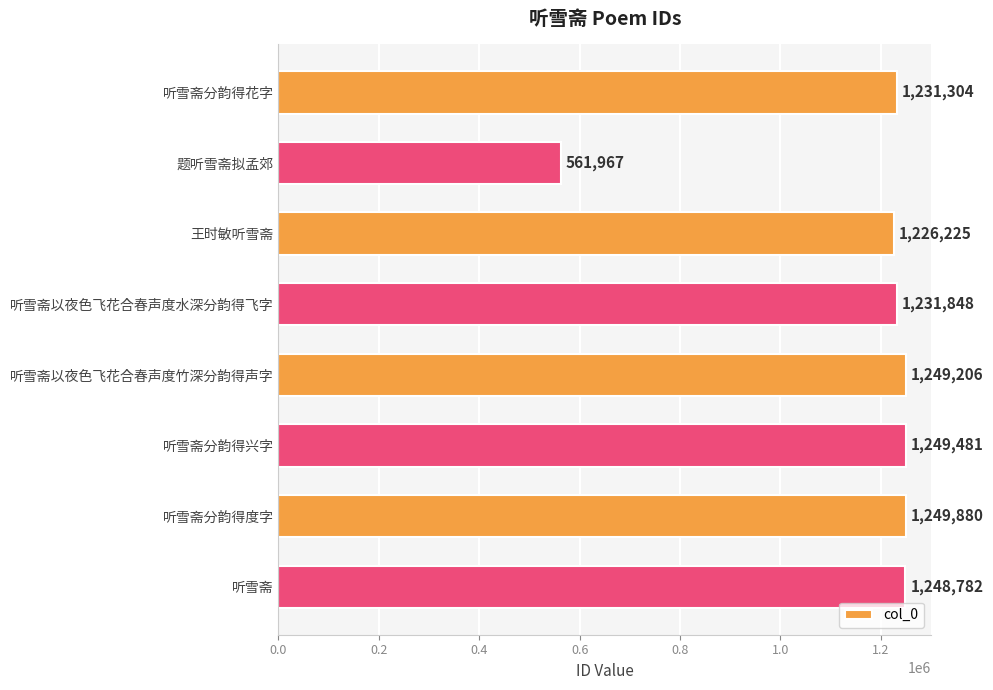

Rank the categories by value from highest to lowest.

听雪斋分韵得度字, 听雪斋分韵得兴字, 听雪斋以夜色飞花合春声度竹深分韵得声字, 听雪斋, 听雪斋以夜色飞花合春声度水深分韵得飞字, 听雪斋分韵得花字, 王时敏听雪斋, 题听雪斋拟孟郊